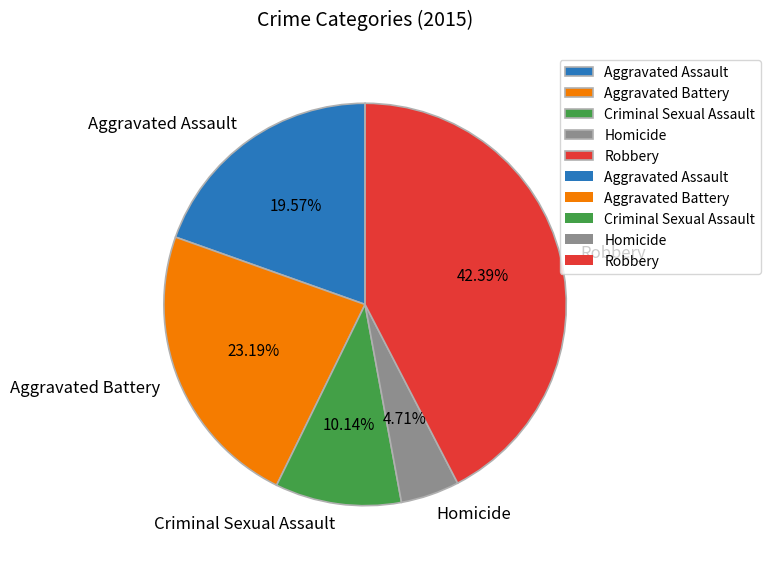

Combined, what portion of the pie is Aggravated Assault and Robbery?

62.0%